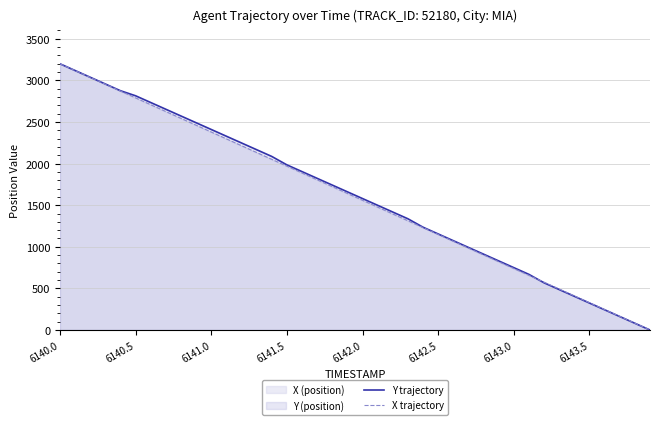

What value does the X trajectory series have at 34?

410.2